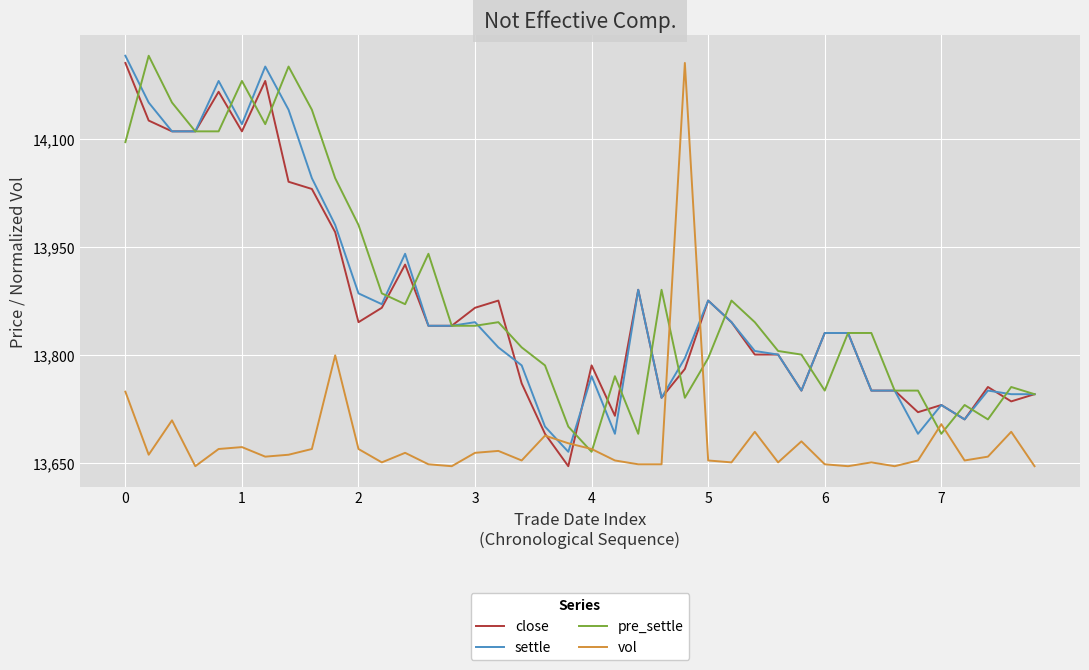

How many intersections are there between settle and vol?

4